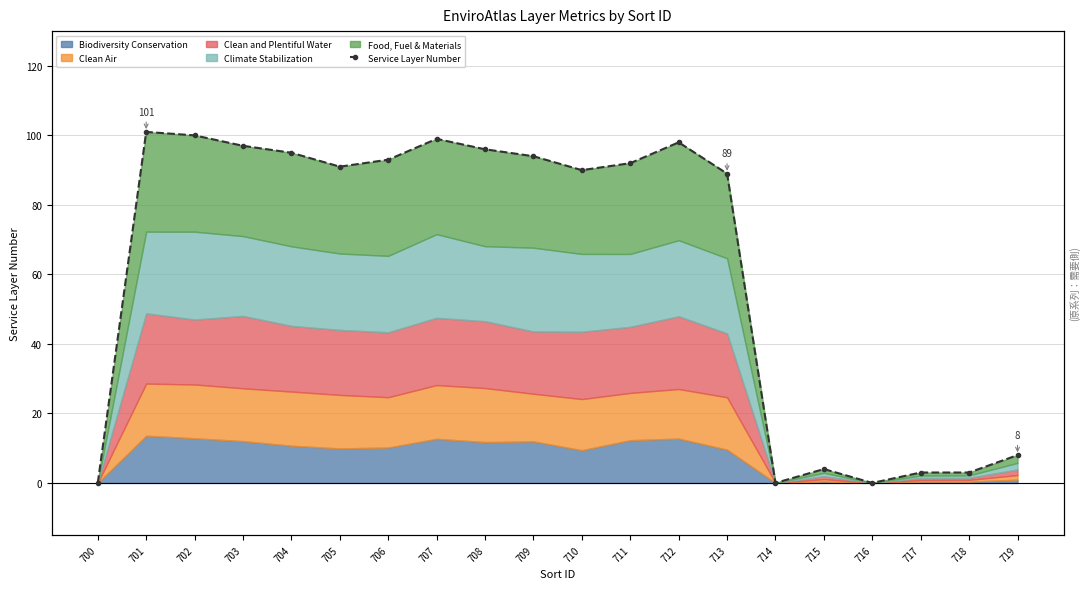

What is the difference between the maximum and minimum values?

101